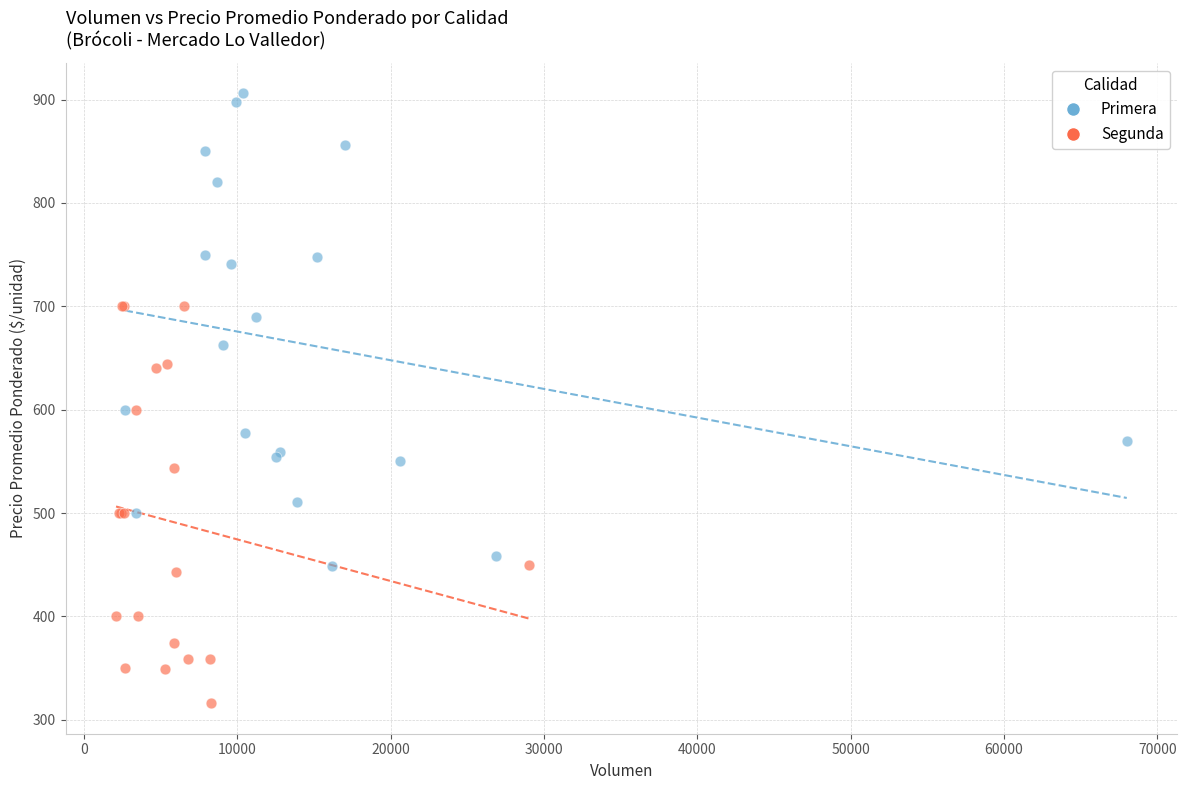

Which series has the largest Y range (max minus min)?

Primera